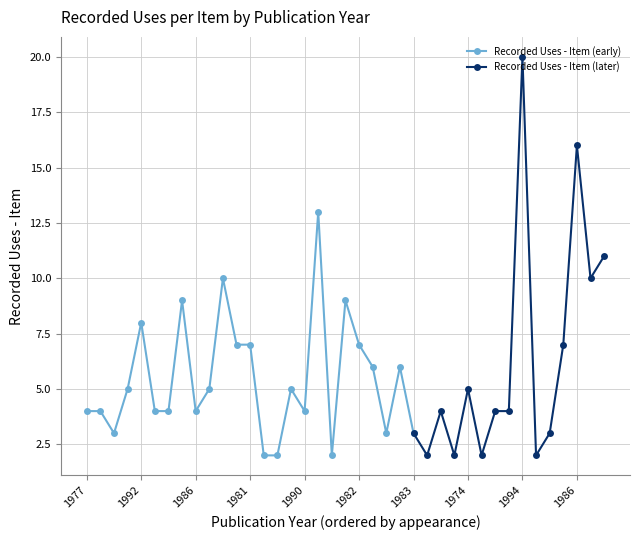

What is the value of the 29th point from the left?

5